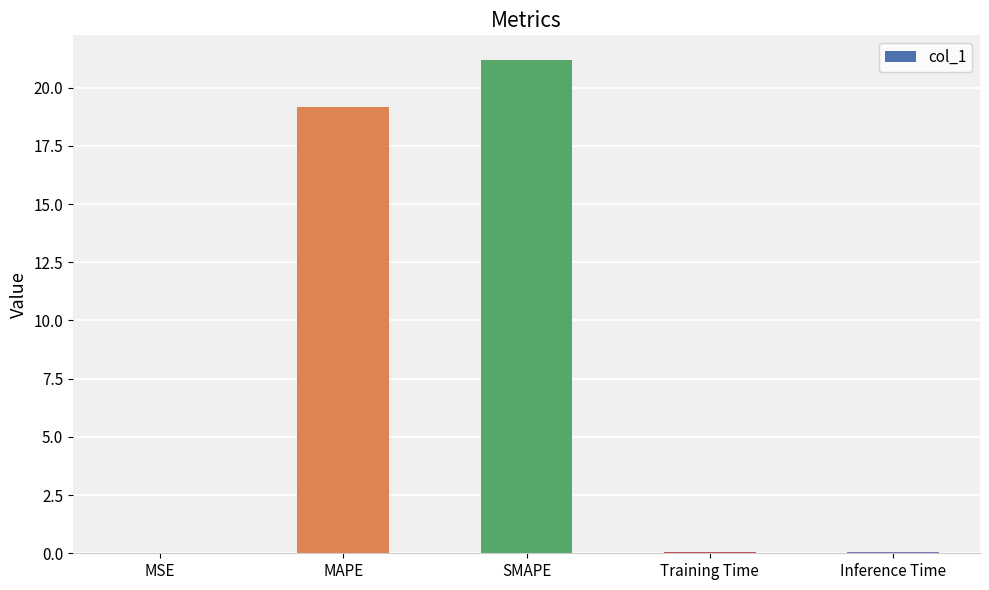

What is the greatest value displayed?

21.2